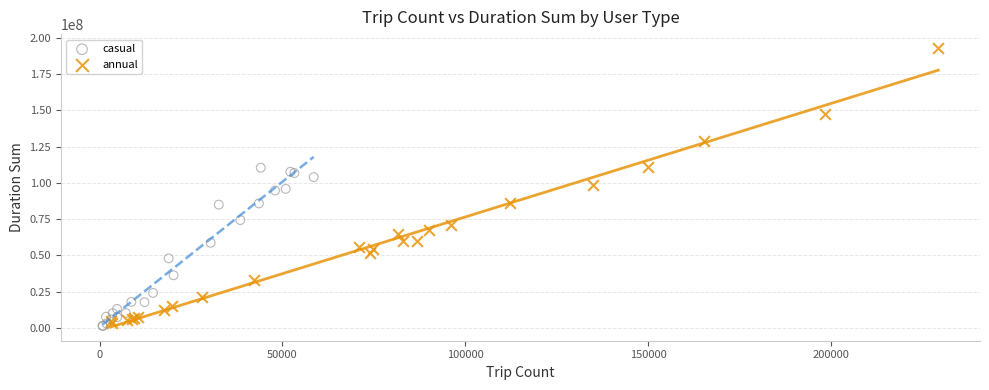

Which series reaches the maximum Y coordinate?

annual